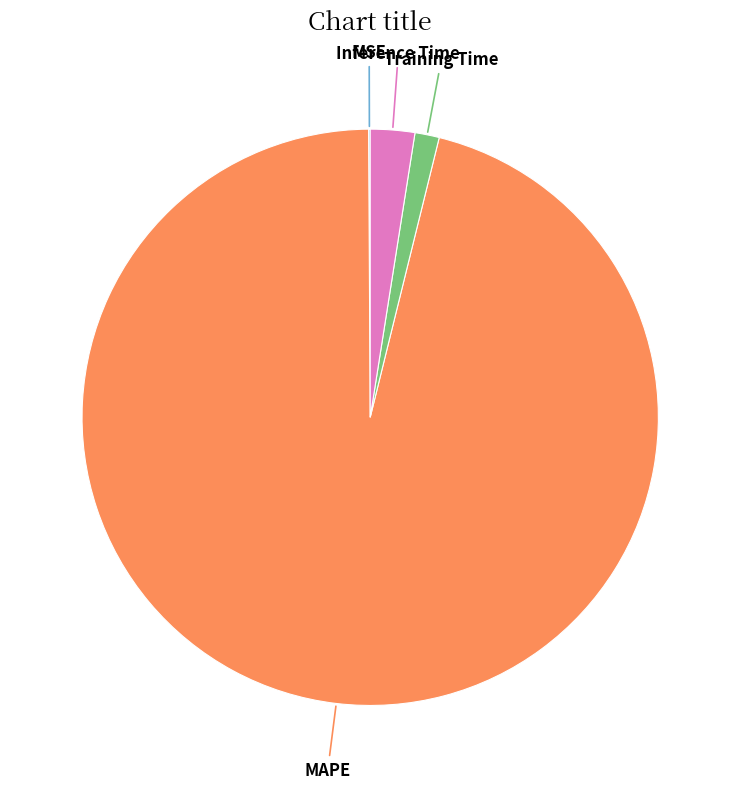

Is there a majority slice in this chart?

Yes